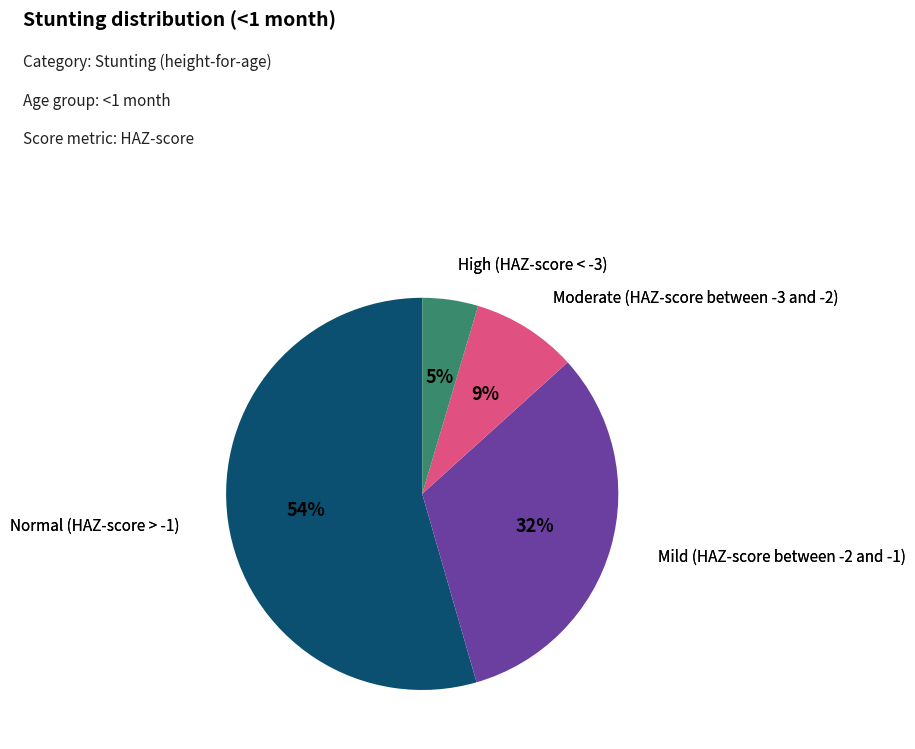

To the nearest percent, what is the average slice percentage?

25%